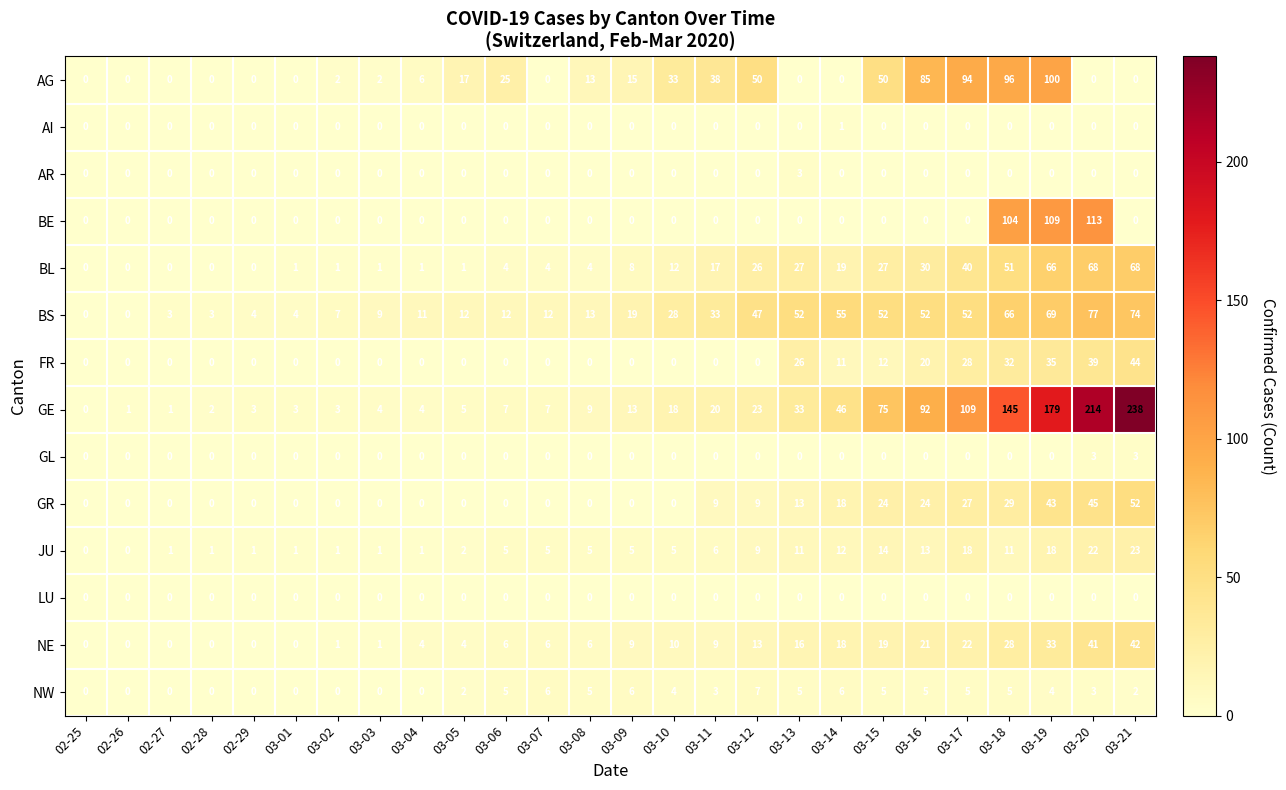

What is the sum of all AG values?

626